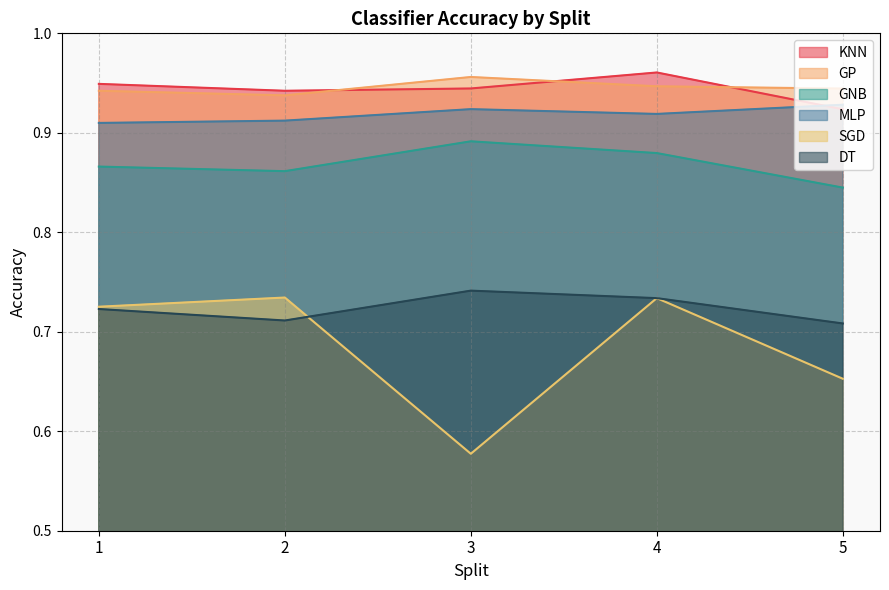

Reading right to left, list all the values displayed in this chart.

KNN: 0.9	1.0	0.9	0.9	0.9
GP: 0.9	0.9	1.0	0.9	0.9
GNB: 0.8	0.9	0.9	0.9	0.9
MLP: 0.9	0.9	0.9	0.9	0.9
SGD: 0.7	0.7	0.6	0.7	0.7
DT: 0.7	0.7	0.7	0.7	0.7